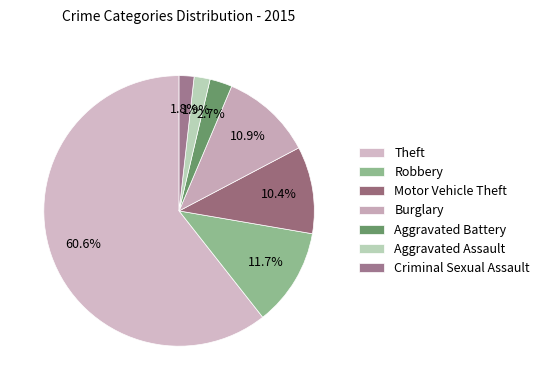

To the nearest percent, what portion does Motor Vehicle Theft represent?

10%